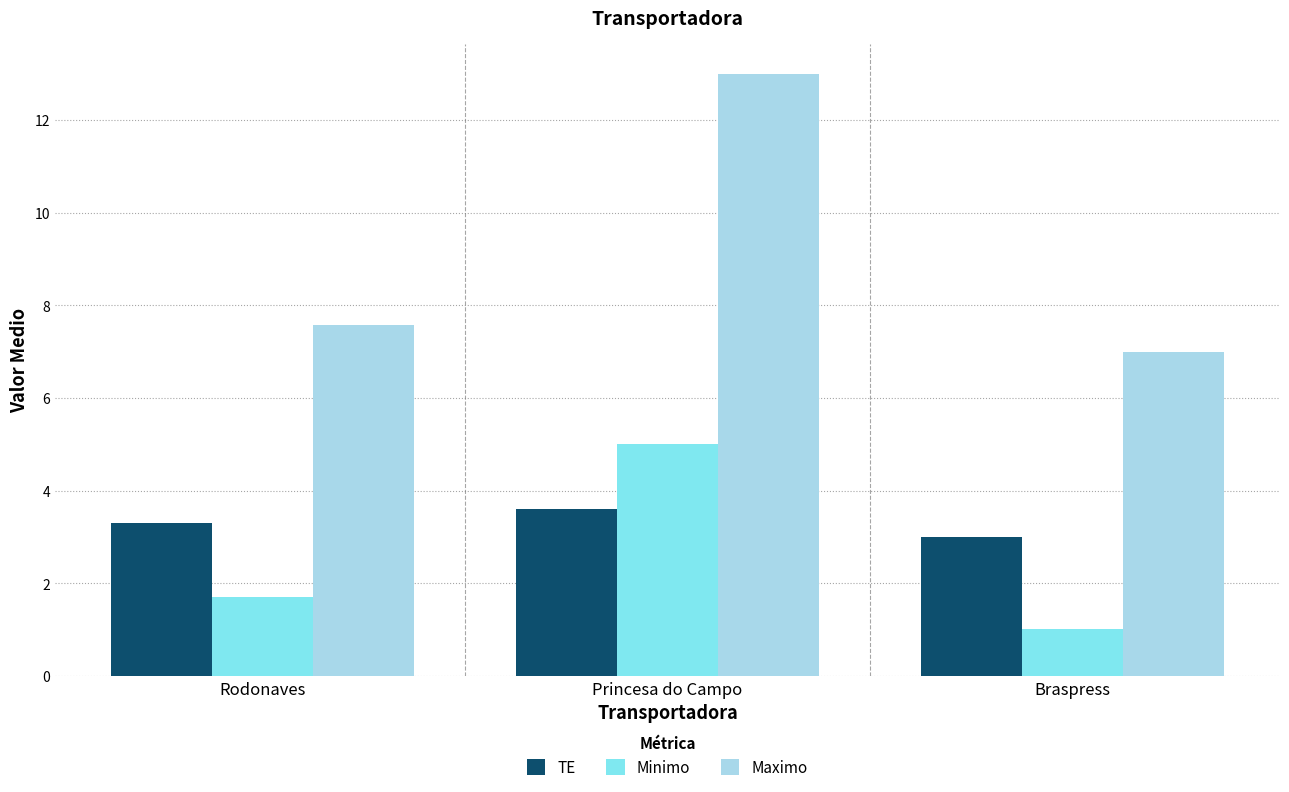

What is the lowest value of the Maximo series?

7.0